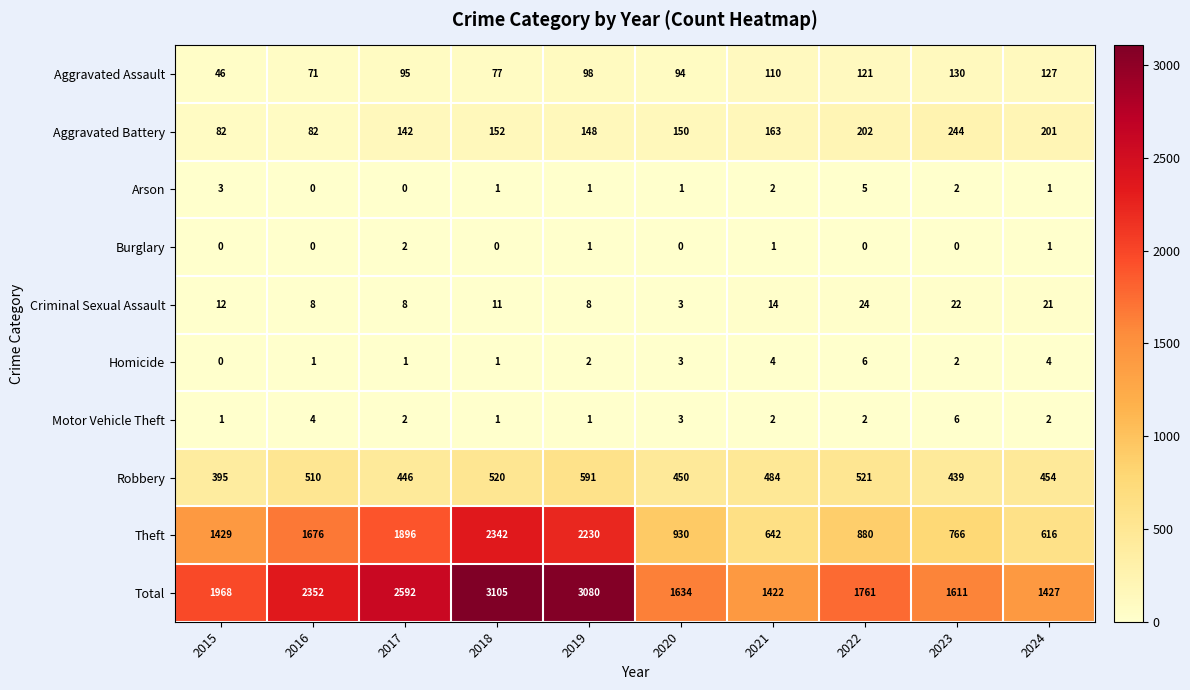

What is the maximum value shown in the chart?

3105